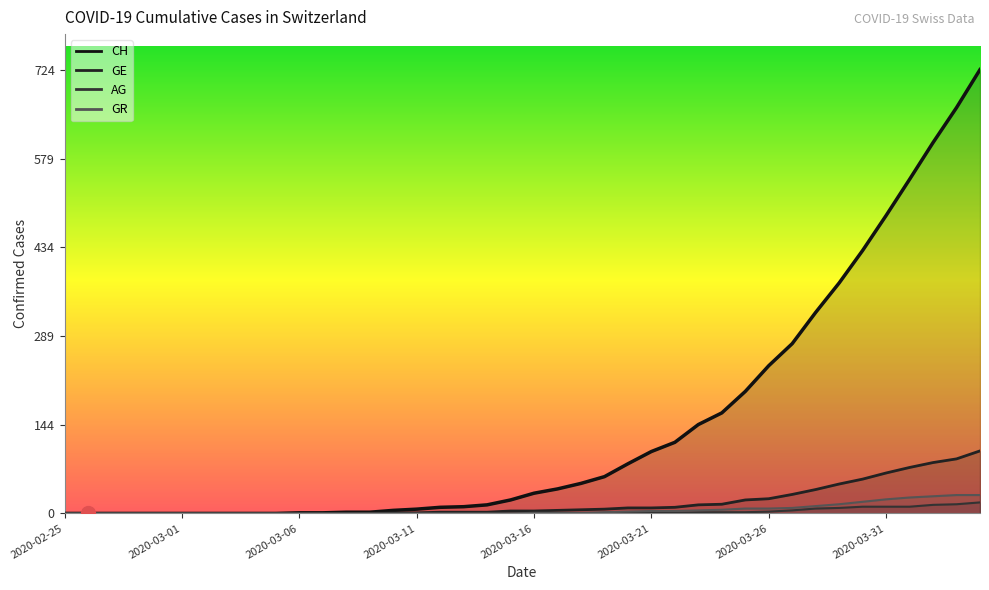

Rank the series by their maximum value, from highest to lowest.

CH, GE, GR, AG